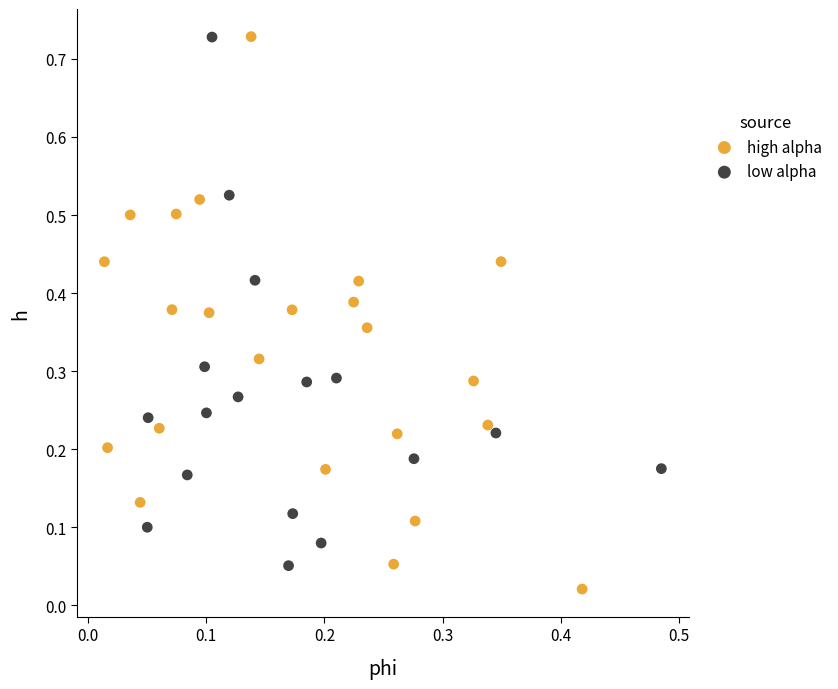

What are all the series names shown in the legend?

high alpha, low alpha